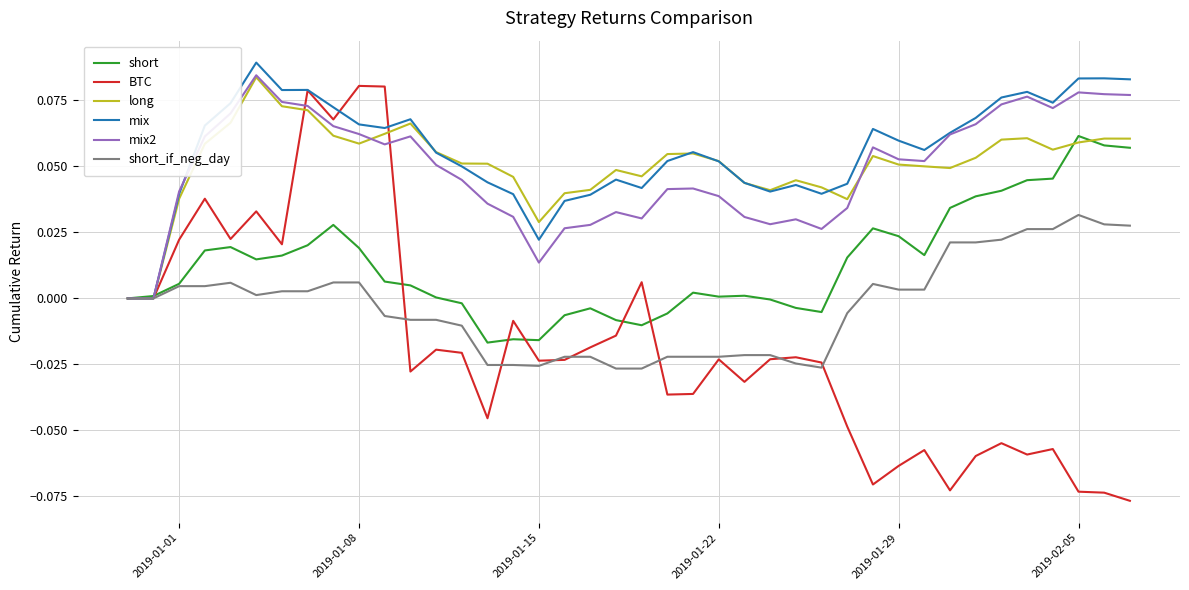

Which series has the widest spread of values?

BTC